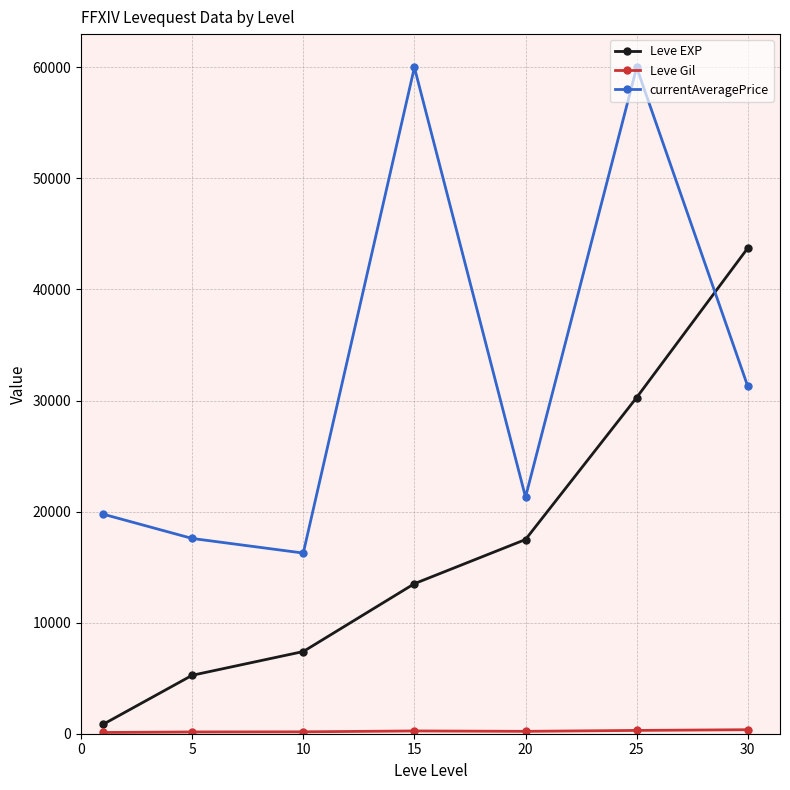

What is the maximum value shown in the chart?

60000.0